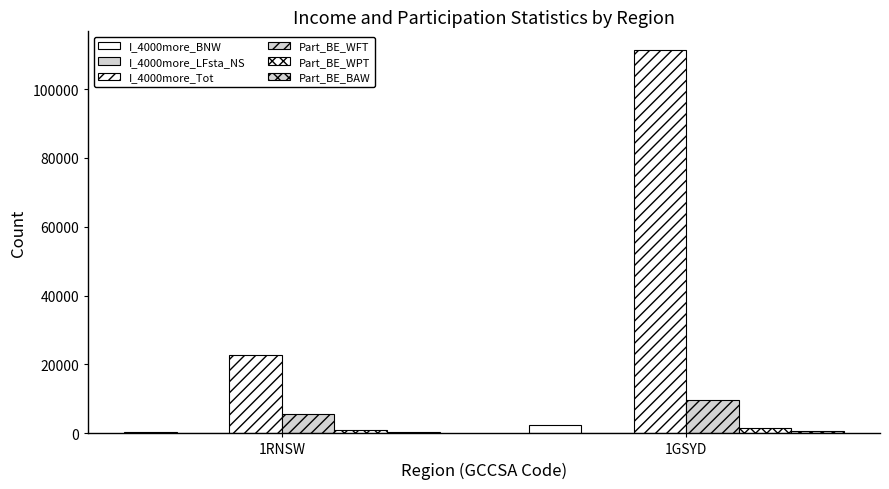

True or false: I_4000more_BNW has a value of 215 at 1RNSW.

False